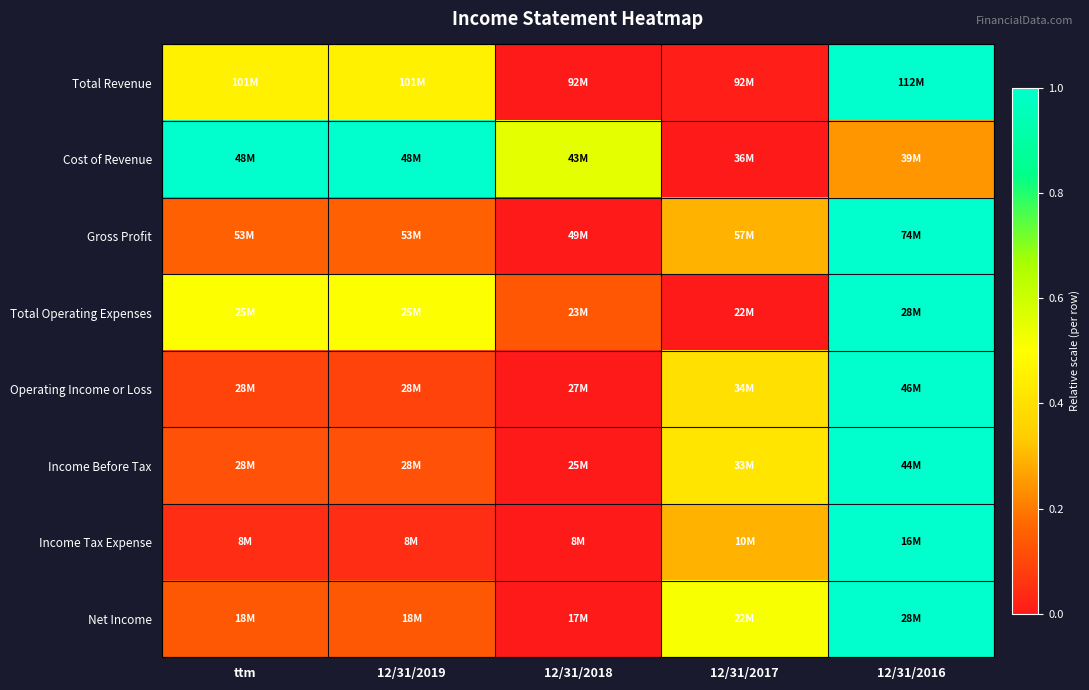

Which has a higher value, ttm or 12/31/2019?

ttm